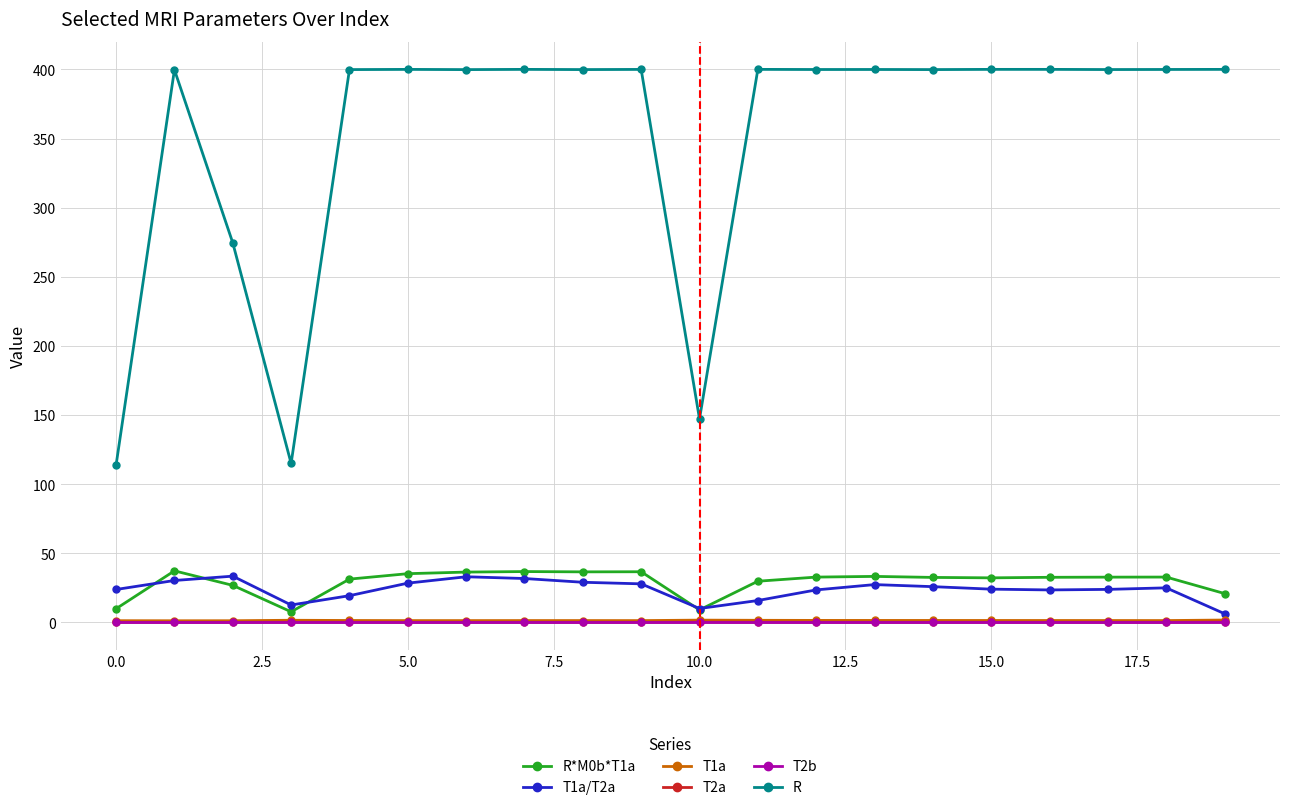

What is the value of the T1a/T2a point at the 11th from the left?

10.0